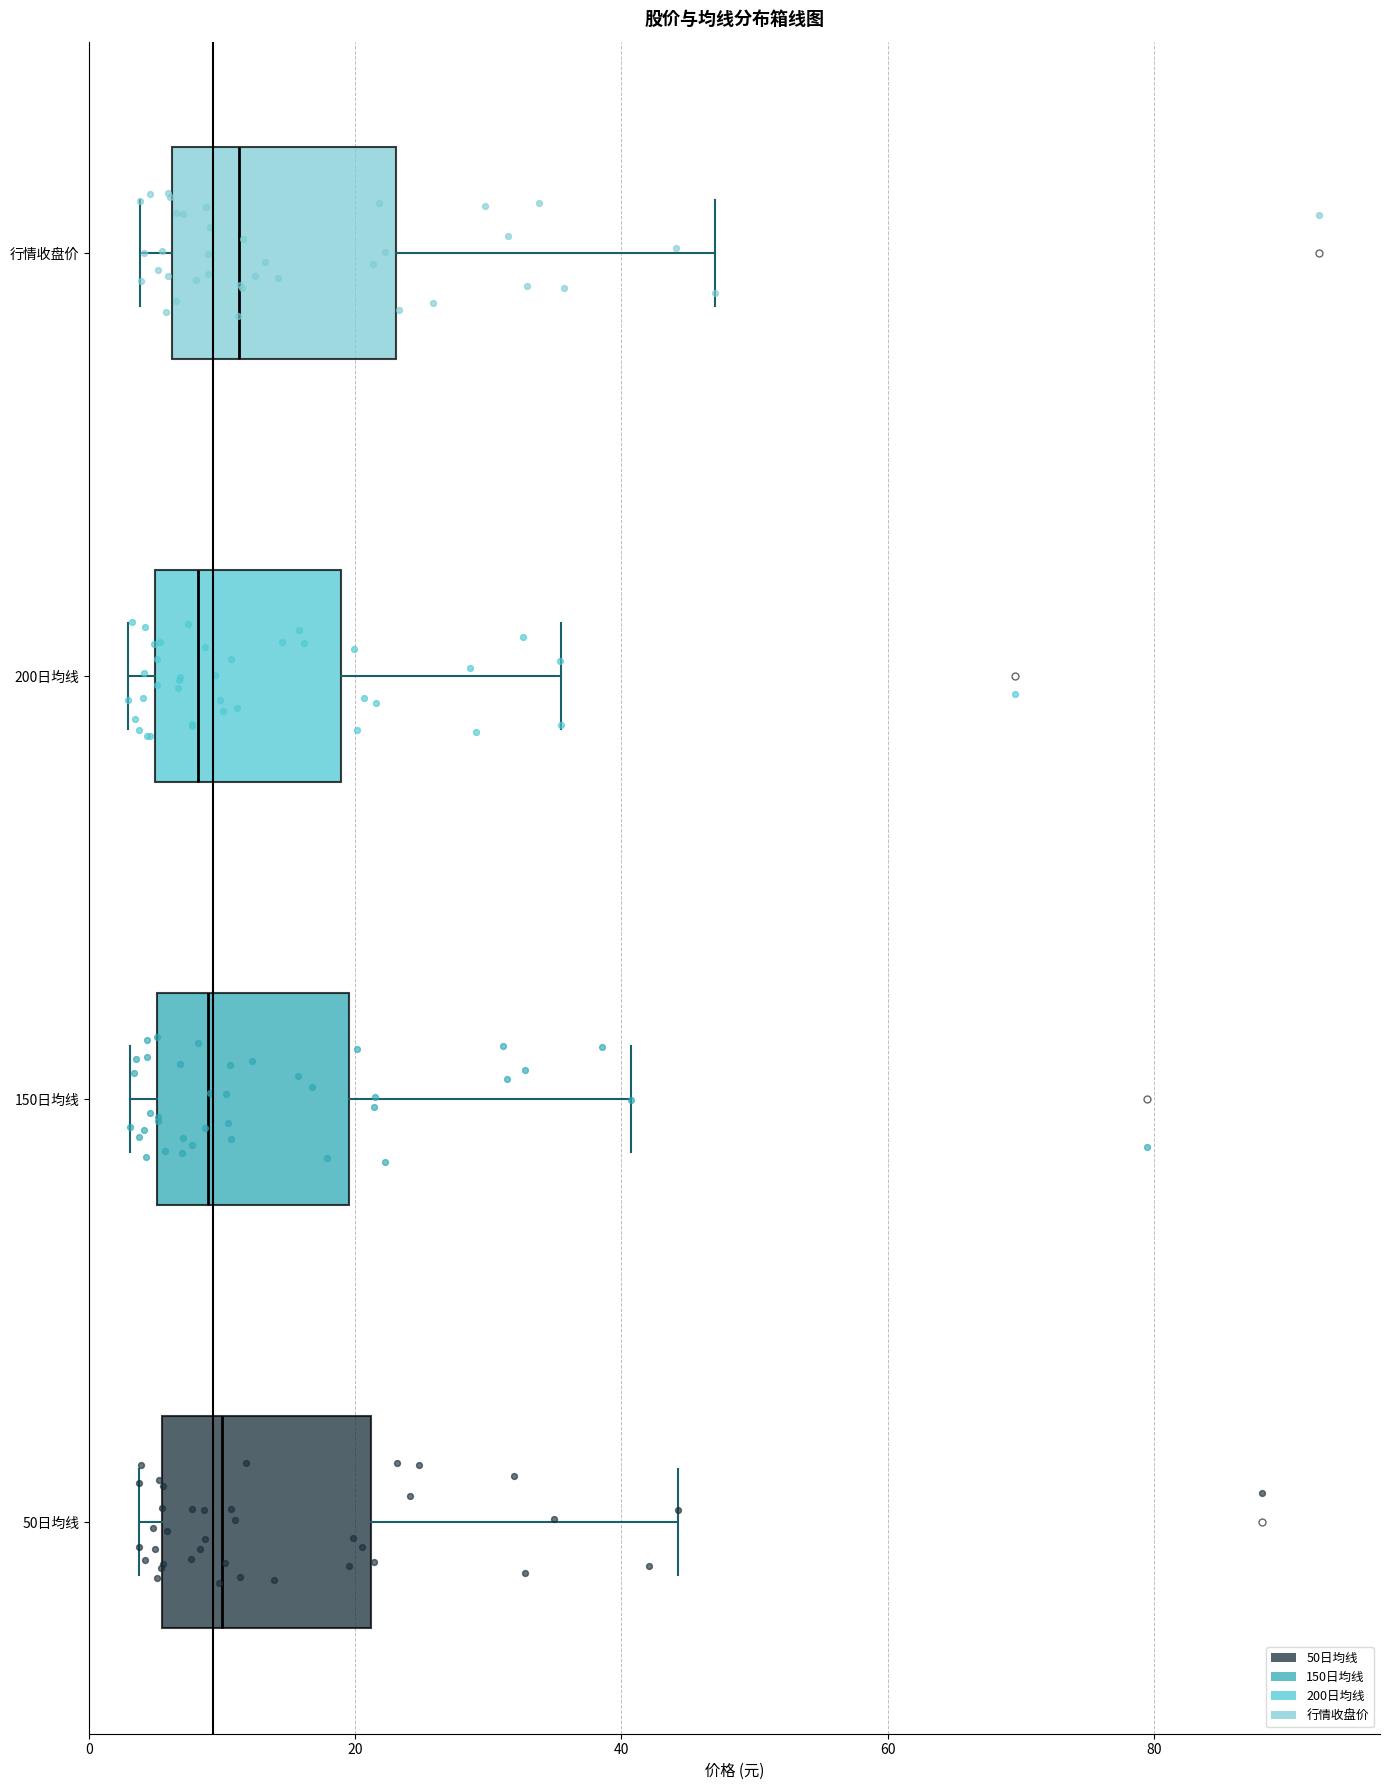

Reading bottom to top, read every box against the x-axis: the position of its median line, the range the box covers, and the ends of its whiskers. The values are not printed on the chart, so give them approximately, as read against the axis.

50日均线: median 10, box 6 to 22, whiskers 4 to 44
150日均线: median 8, box 6 to 20, whiskers 4 to 40
200日均线: median 8, box 4 to 18, whiskers 2 to 36
行情收盘价: median 12, box 6 to 24, whiskers 4 to 48